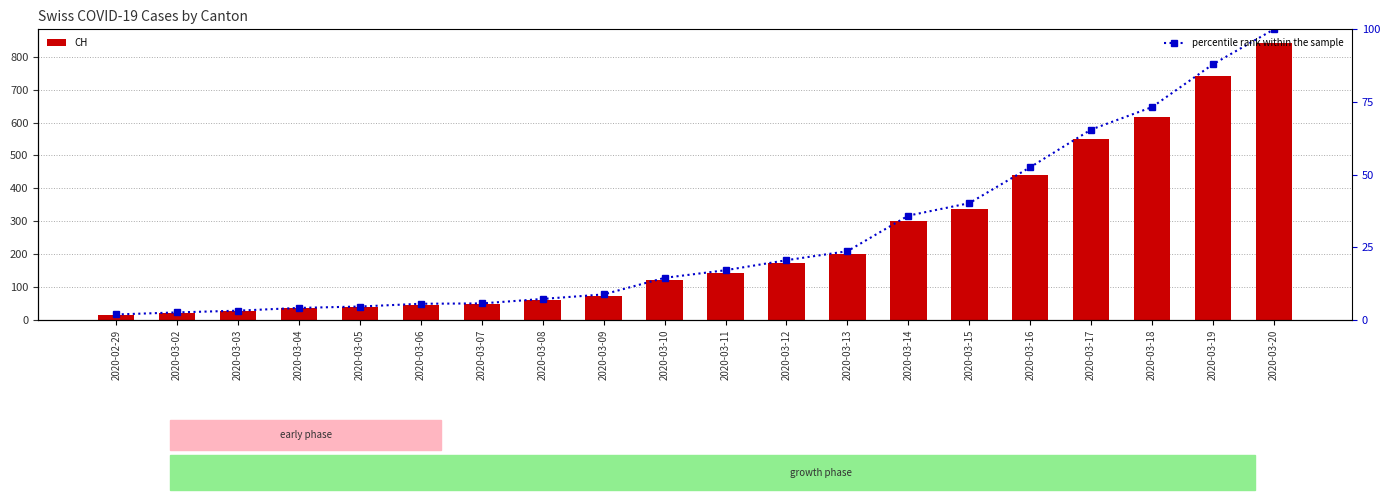

At which label does percentile rank within the sample first exceed 17?

2020-03-11